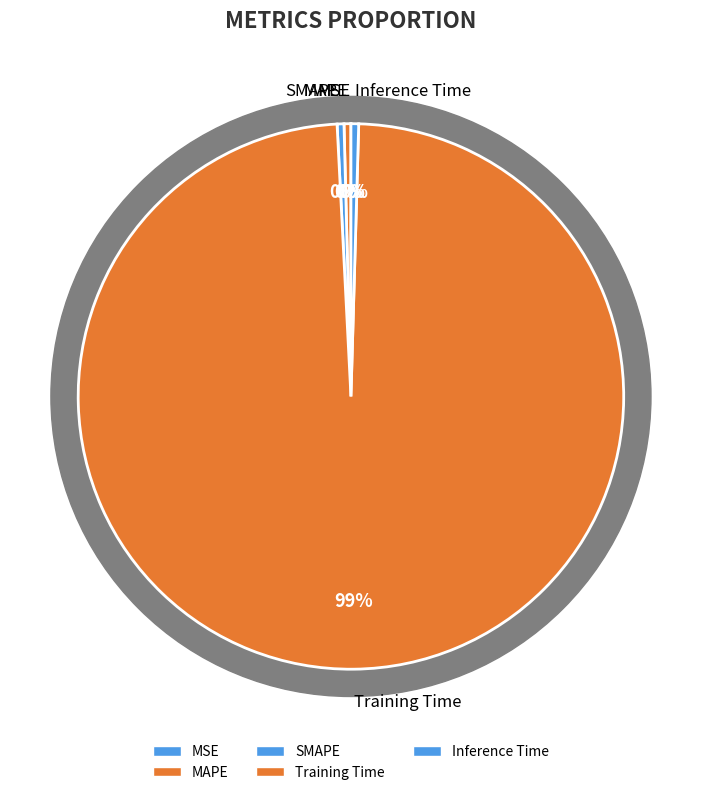

Which category has the smallest portion of the pie?

MSE